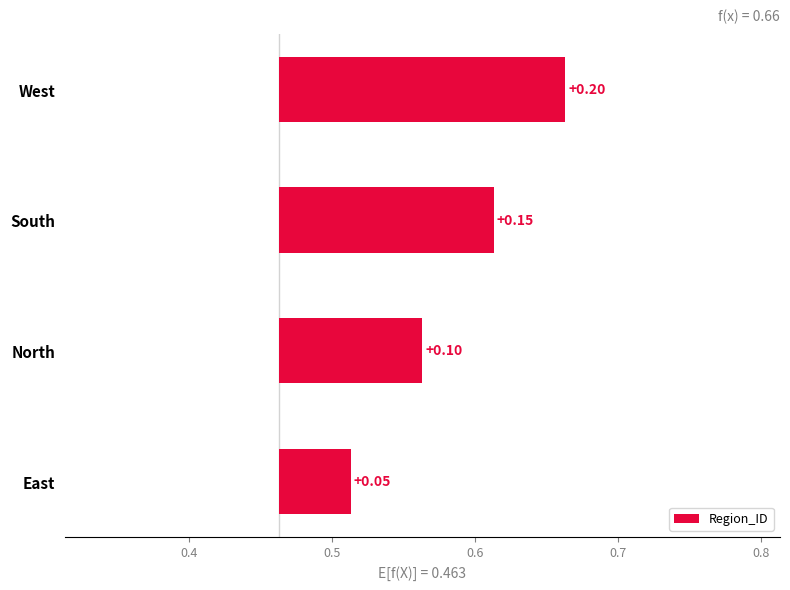

Count the values in the range 0 to 1.

4